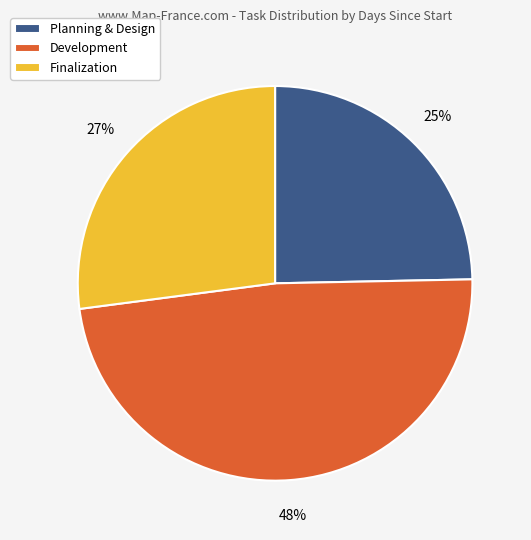

To the nearest percent, what portion does Development represent?

48%